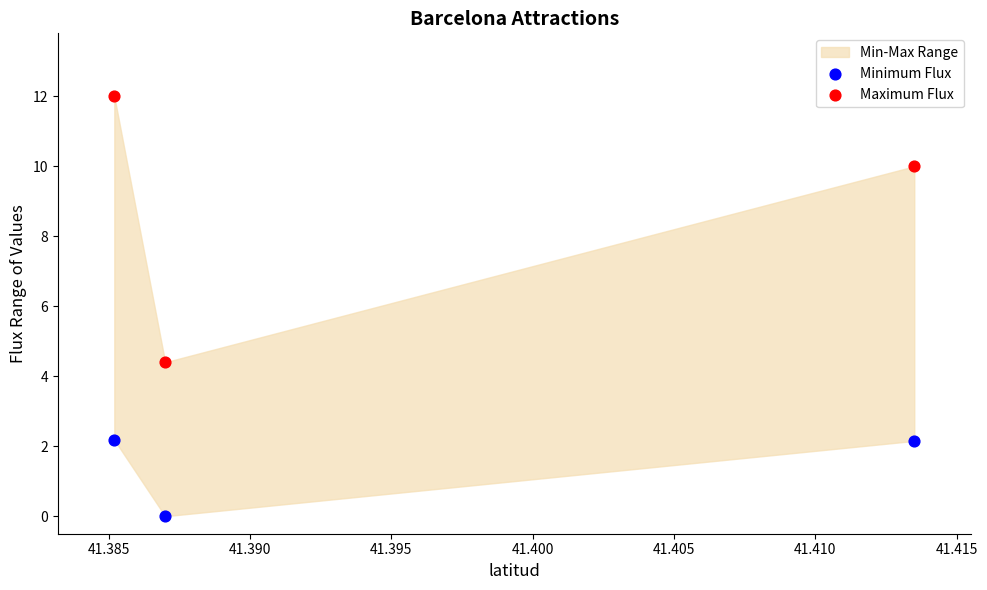

Which series reaches the minimum Y coordinate?

Minimum Flux